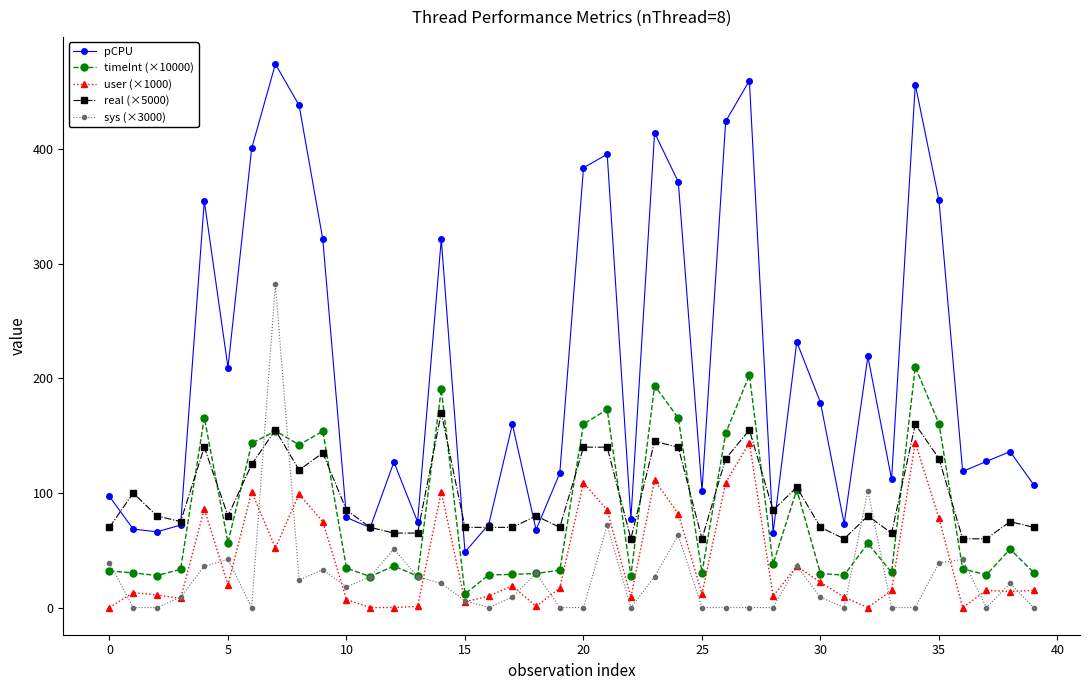

True or false: timeInt (×10000) has more than 2 points higher than both neighbors.

True